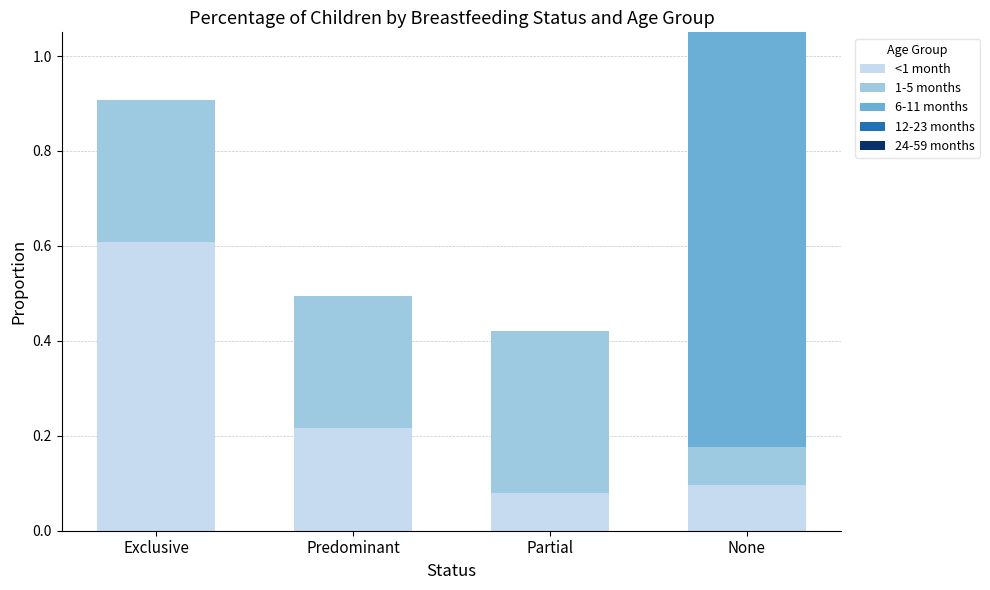

At which label is 12-23 months closest to 0?

Exclusive